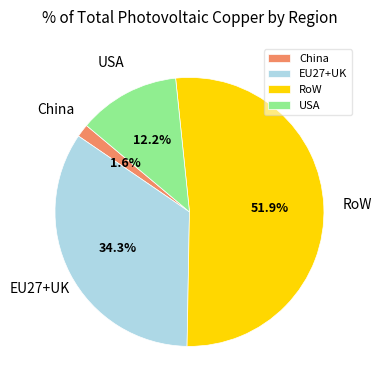

To the nearest percent, what percentage of the pie is China?

2%